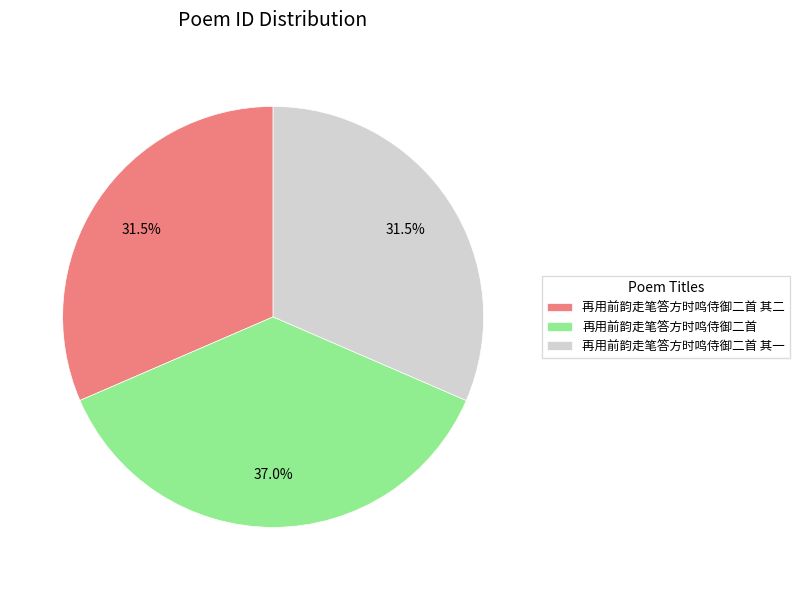

Which category has the biggest portion of the pie?

再用前韵走笔答方时鸣侍御二首